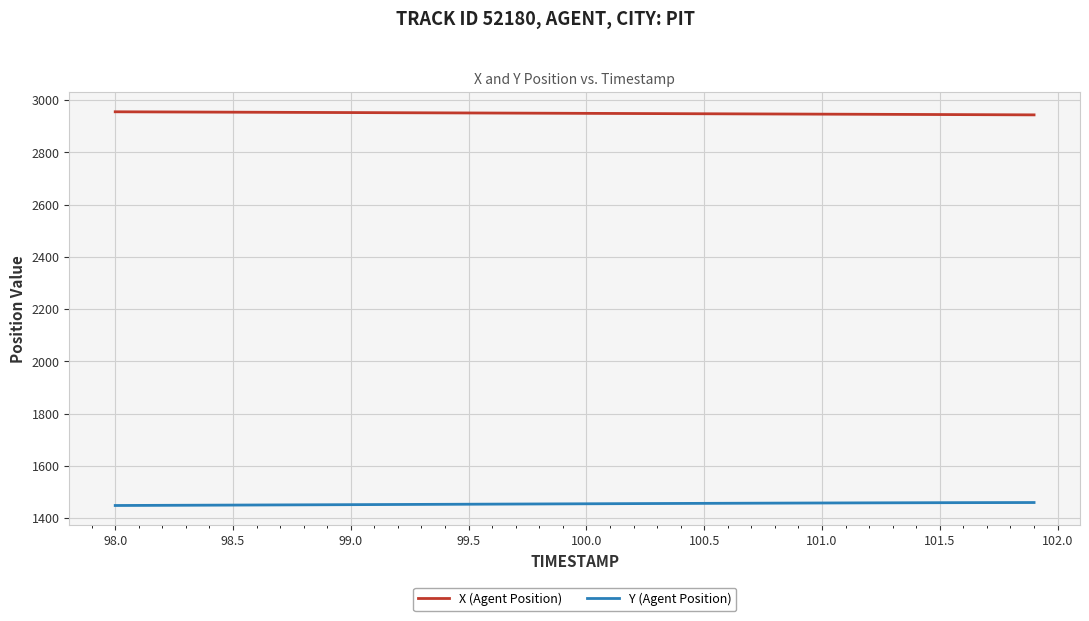

Which series has the largest total across all categories?

X (Agent Position)